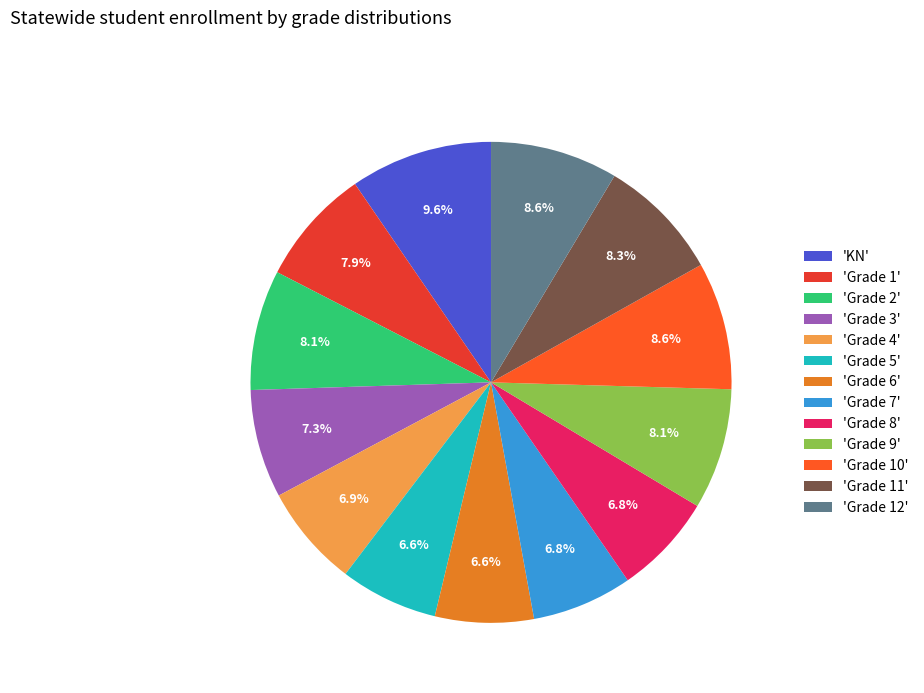

To the nearest percent, what is the average slice percentage?

8%